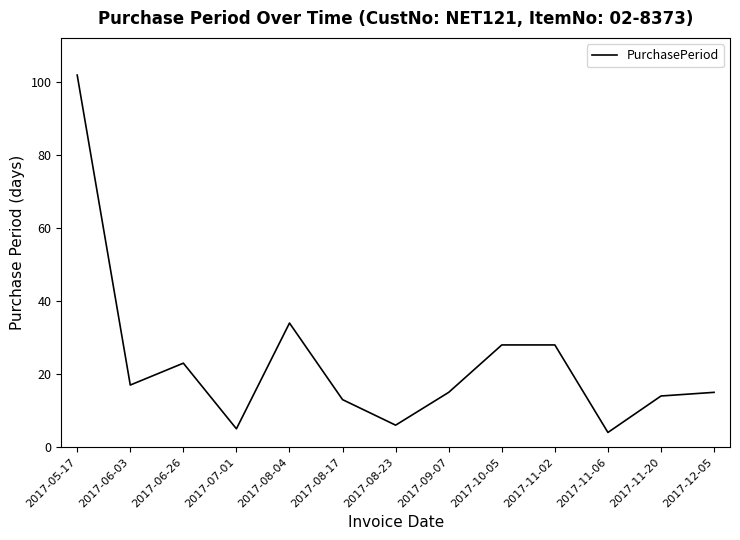

What is the difference between the maximum and minimum values?

98